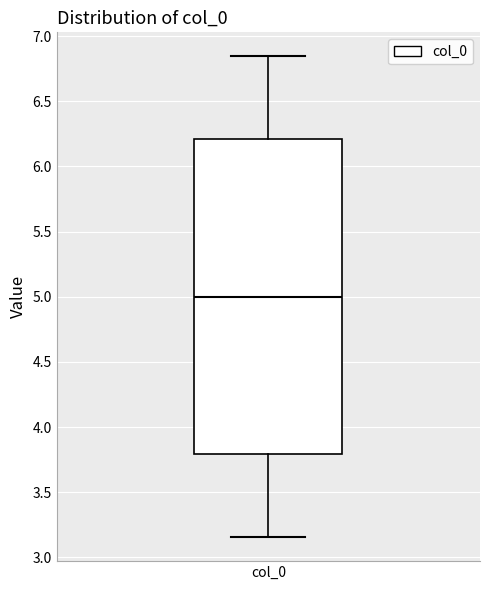

Transcribe this box plot: give where the median line is, the range the box spans, and where the two whiskers end, as read against the y-axis. The values are not printed on the chart, so give them approximately, as read against the axis.

median 5.00, box 3.80 to 6.20, whiskers 3.15 to 6.85